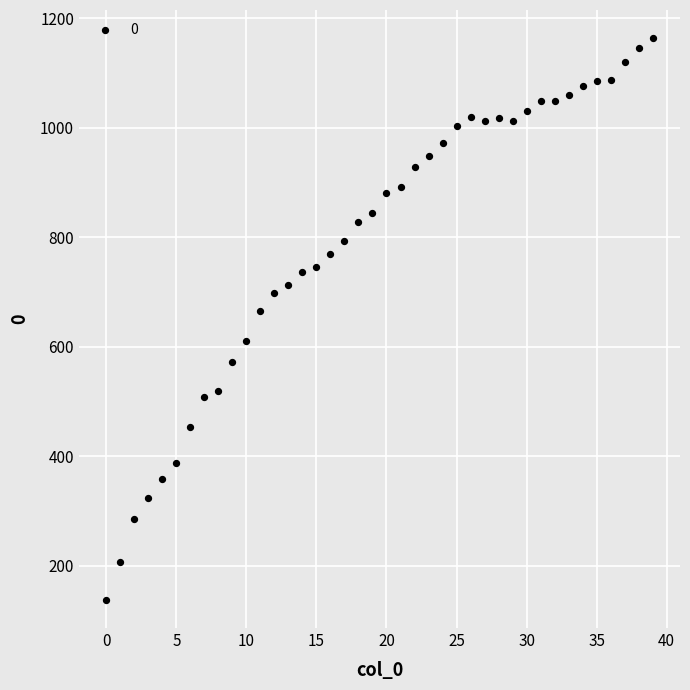

What Y value in the scatter plot is closest to 651?

666